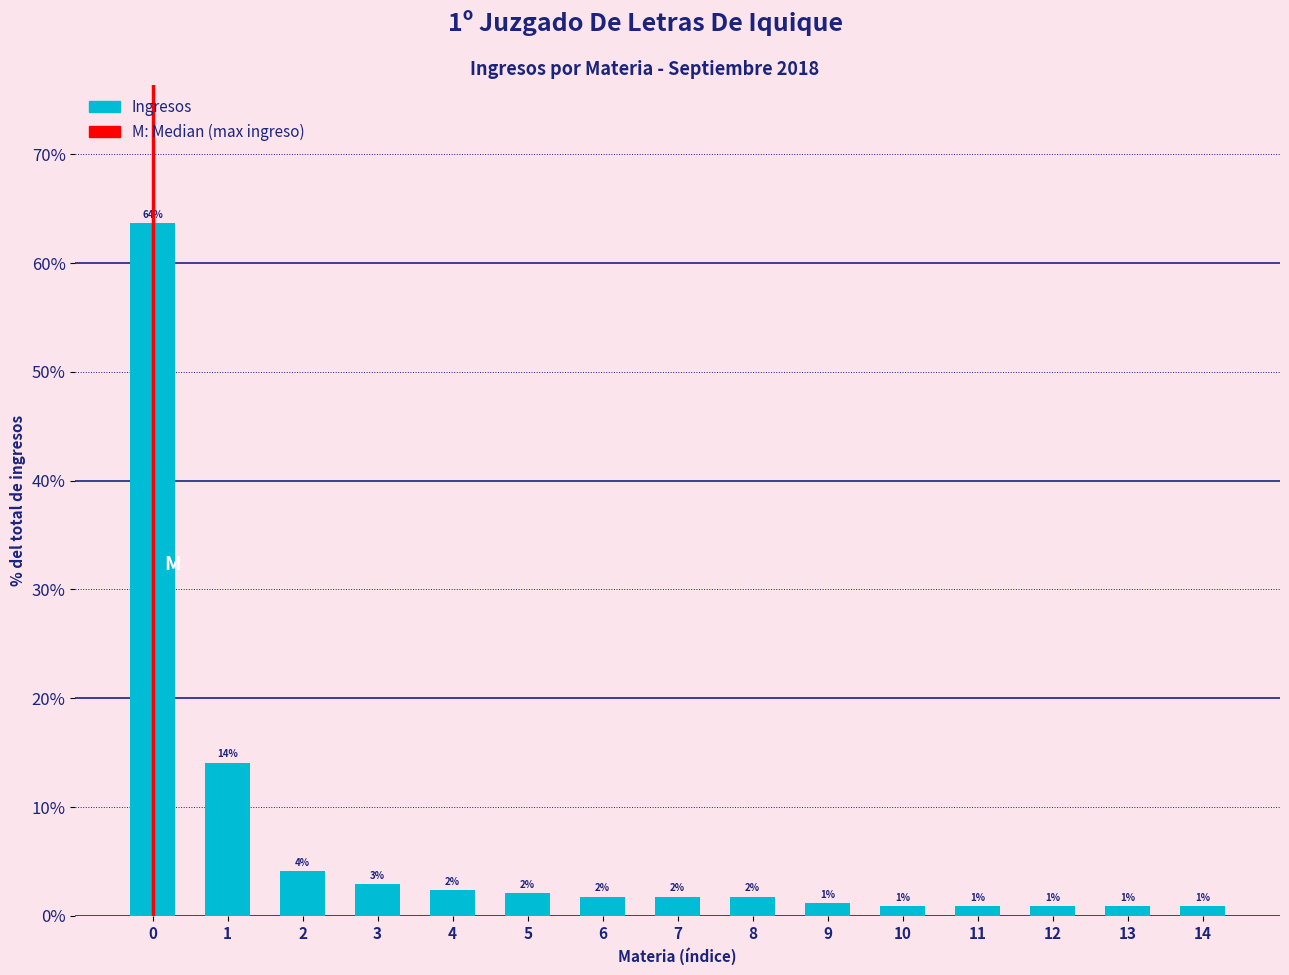

At which label is the value closest to 32?

1